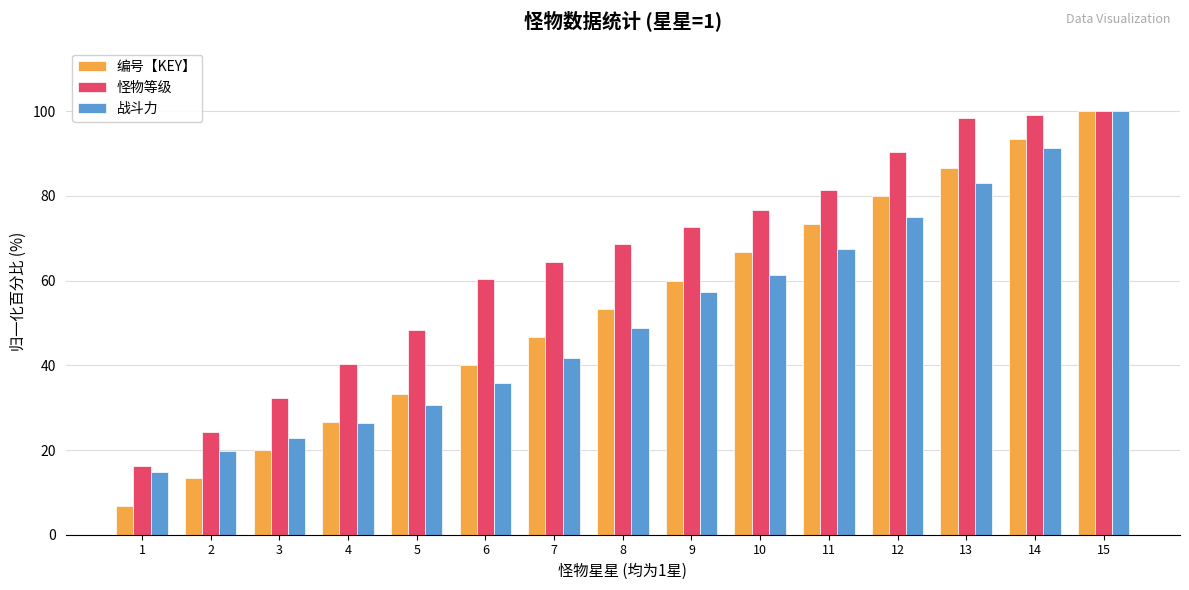

How many bars are there in total?

45